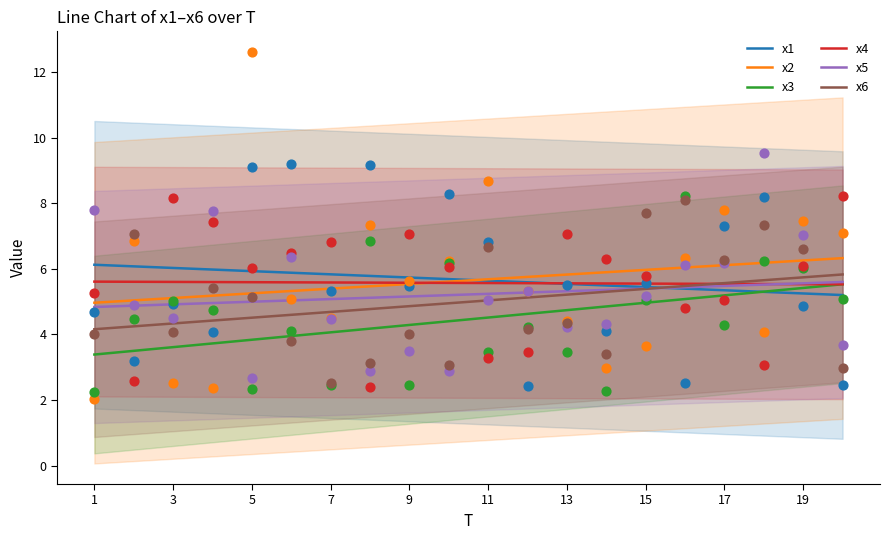

Which series has the widest spread of Y values?

x3